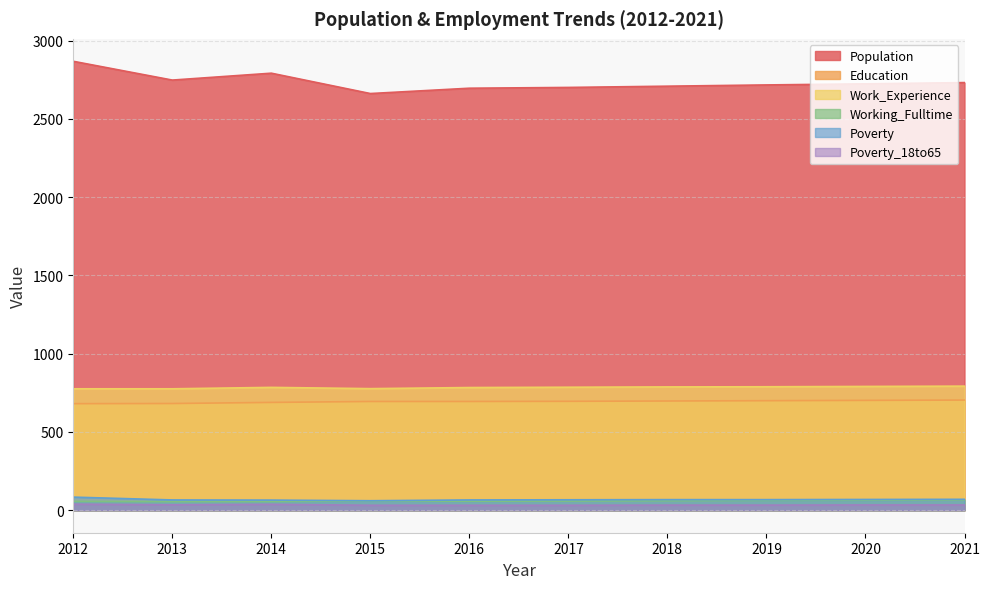

The value of Work_Experience at 2020 is 267. True or false?

False